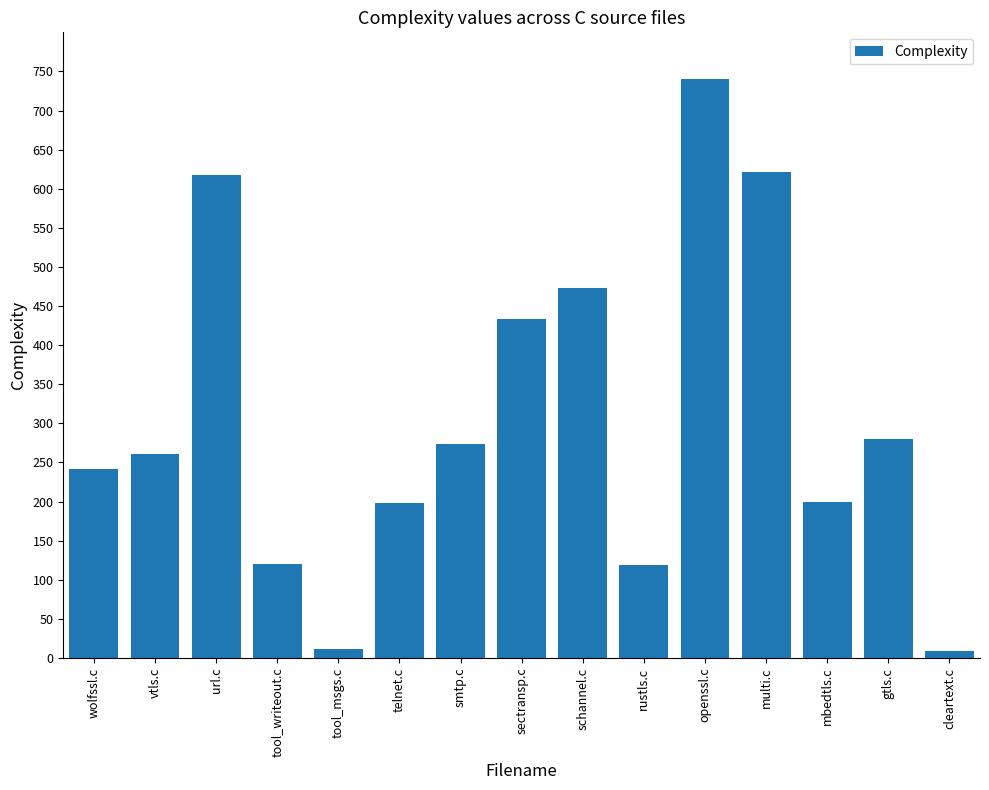

What is the maximum value shown in the chart?

740